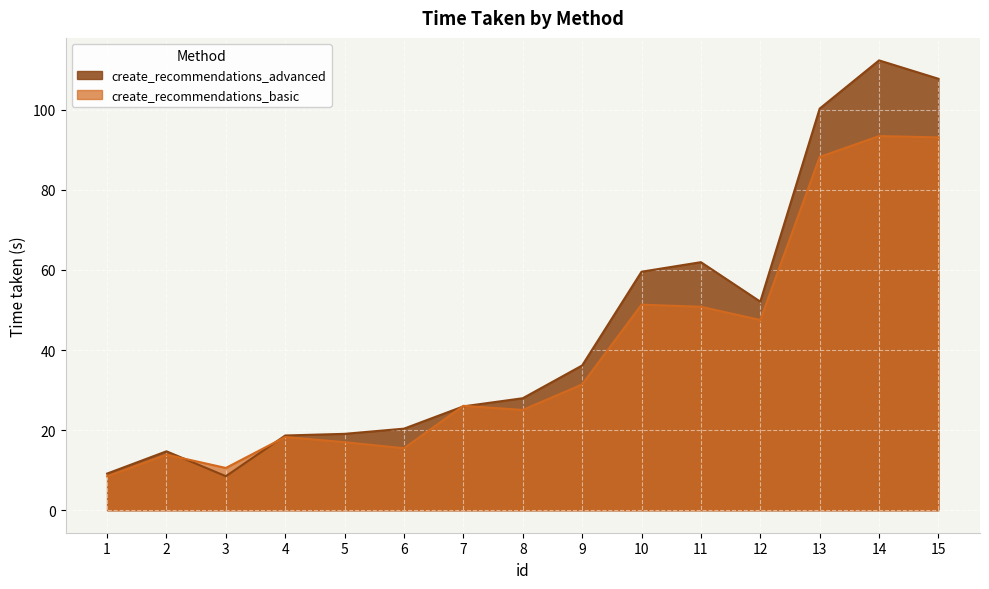

Which series has the largest range (max minus min)?

create_recommendations_advanced